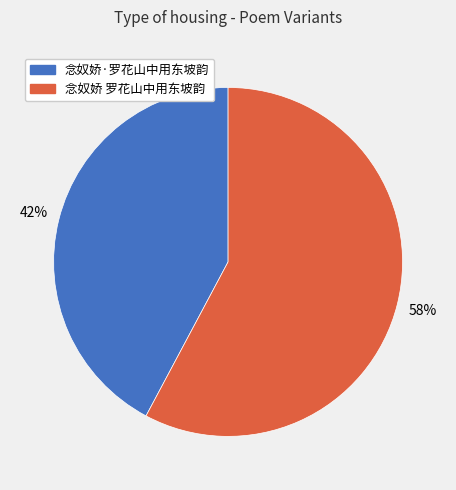

What is the majority slice?

念奴娇 罗花山中用东坡韵